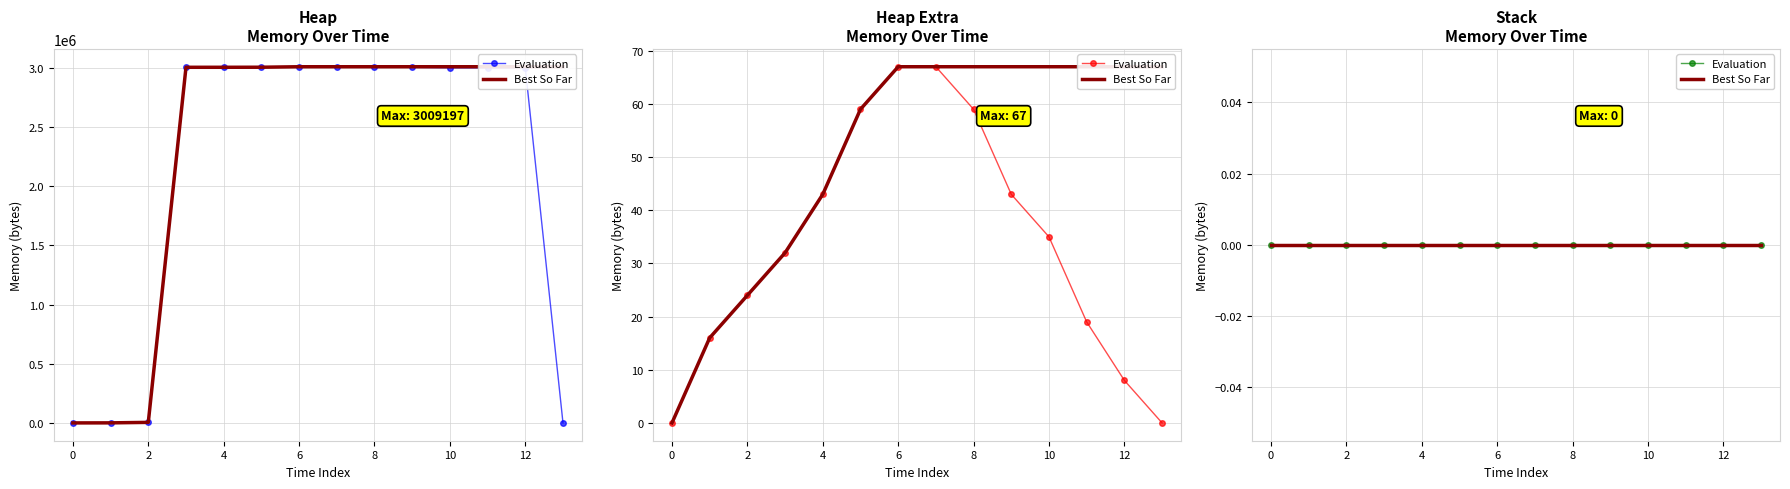

True or false: heap and heap_extra cross at least once.

False